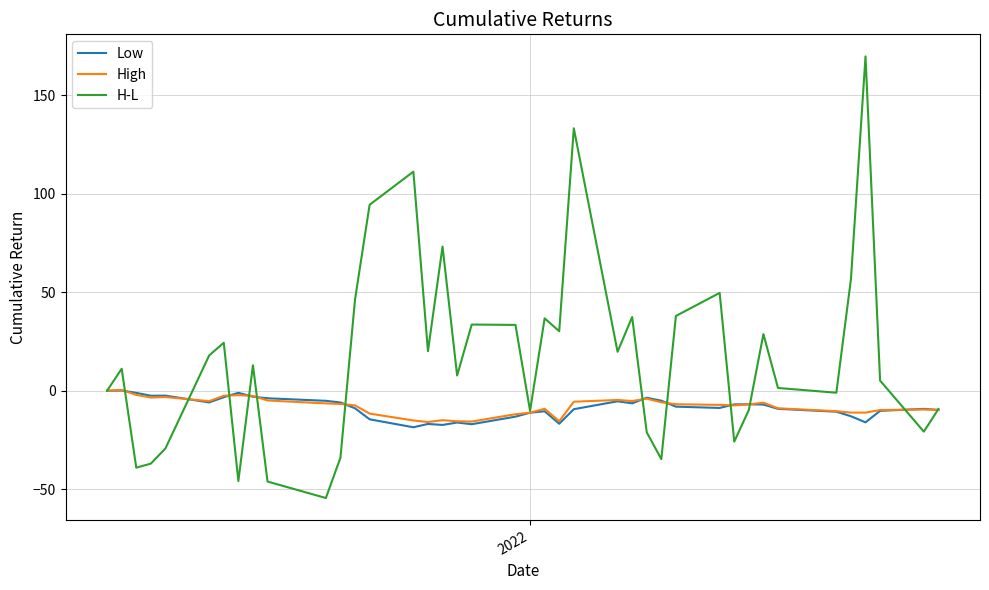

Which series has the widest spread of values?

H-L